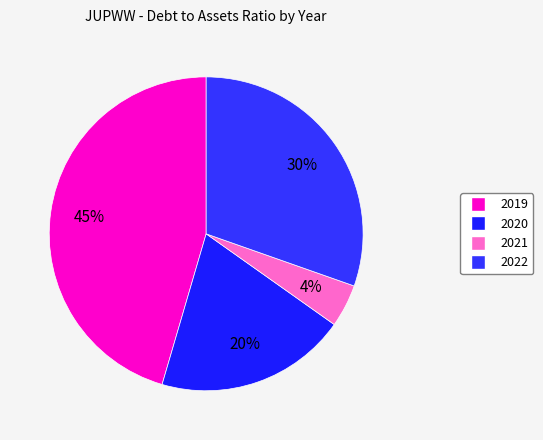

Which slice is the smallest?

2021